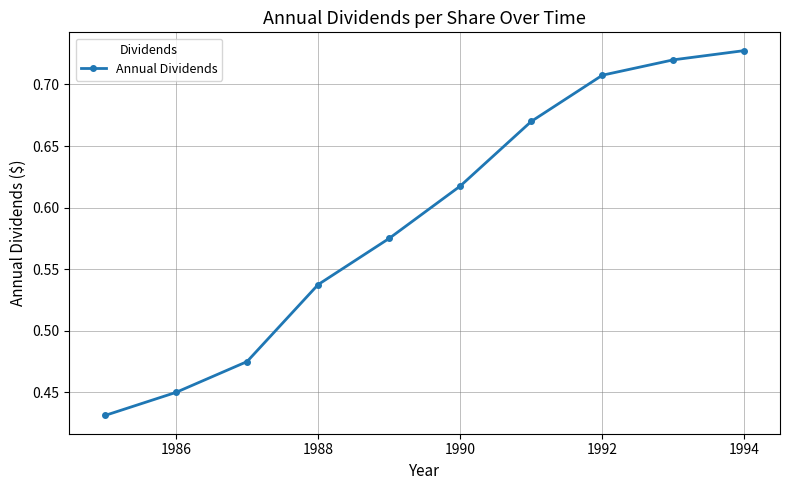

True or false: the data has more than 0 interior local peaks.

False